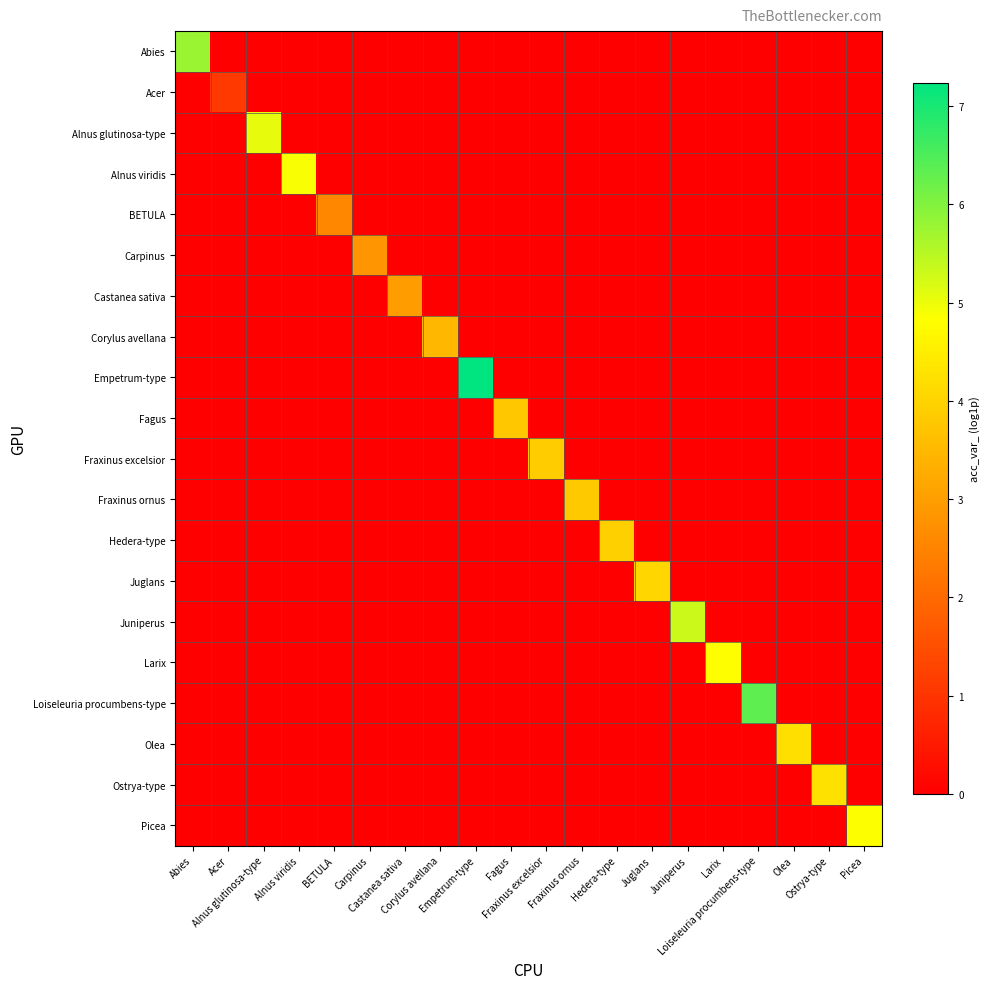

Which category has the lowest value across all series?

Acer